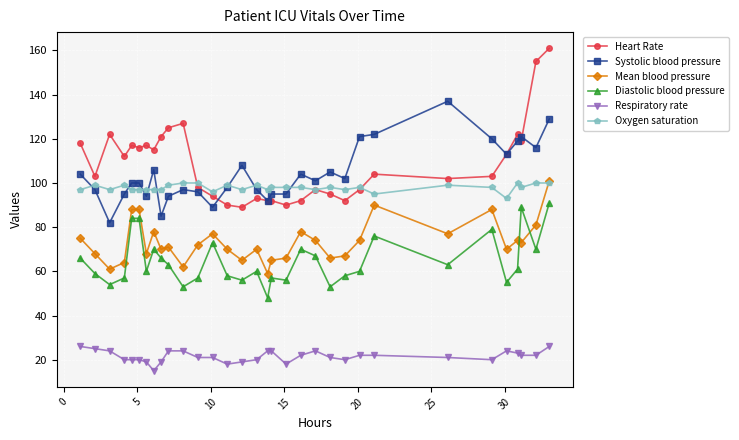

True or false: Heart Rate has more than 1 interior local peaks.

True